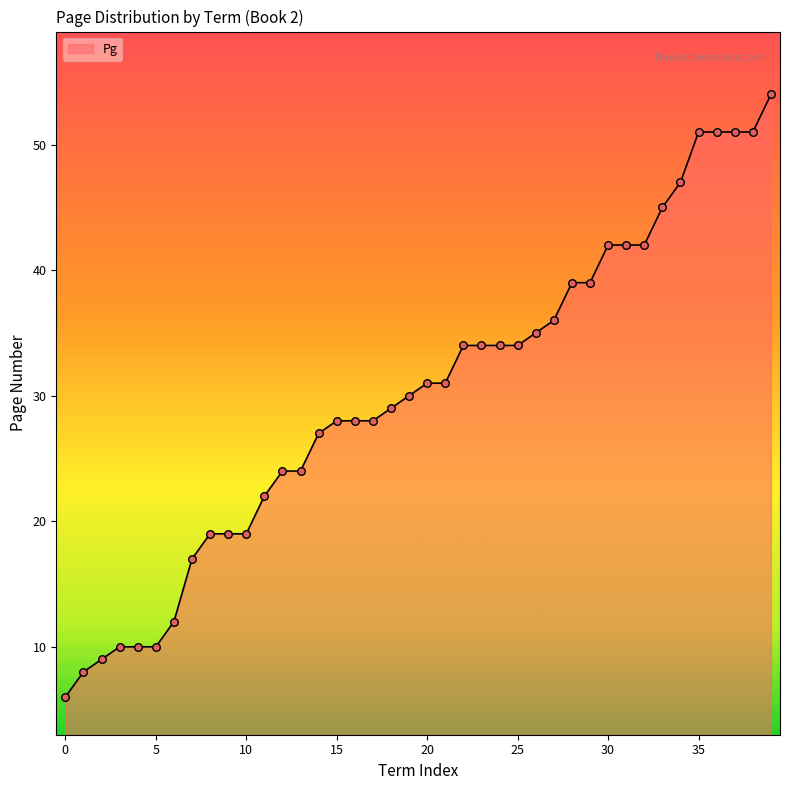

What is the maximum value shown in the chart?

54